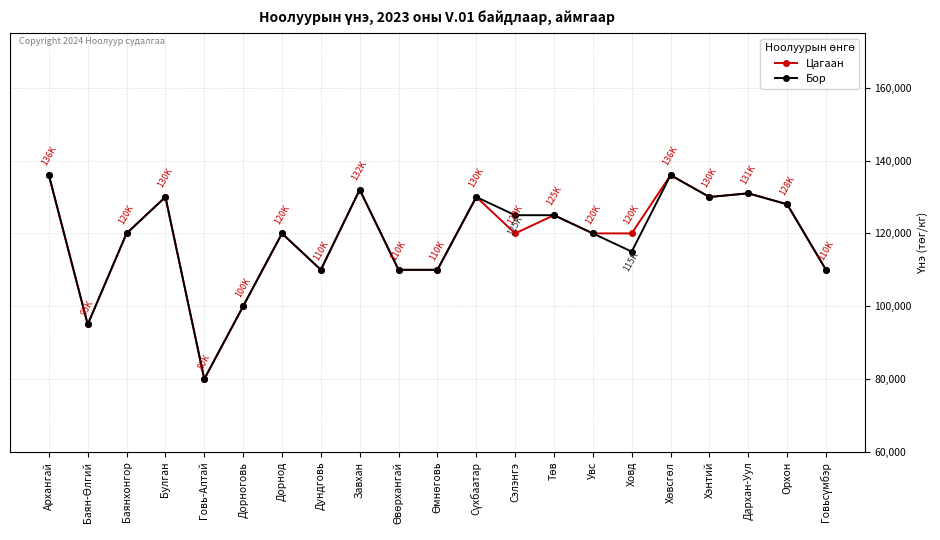

What is the total value across all series at Архангай?

272000